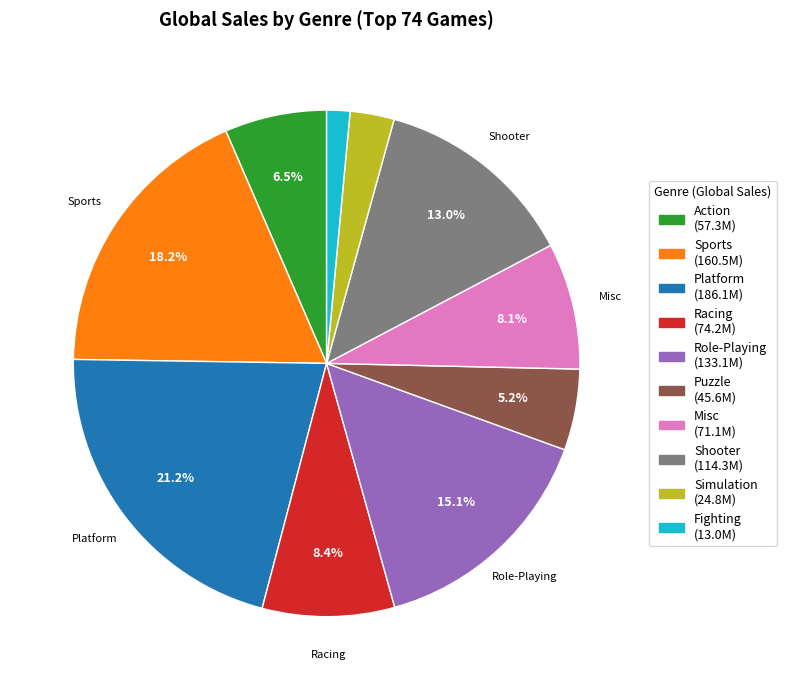

To the nearest percent, what is the combined percentage of Platform and Action?

28%